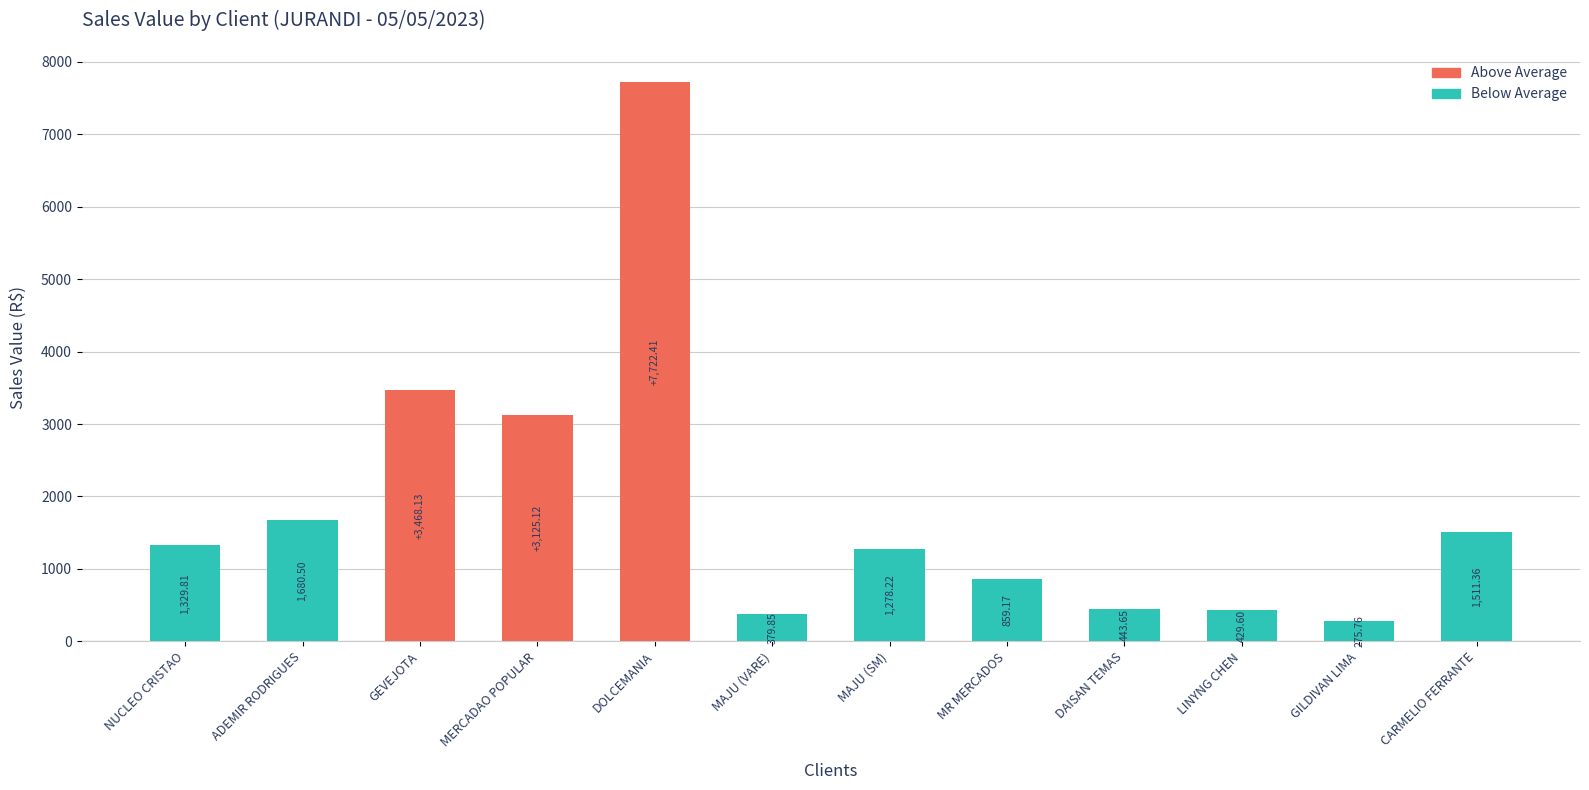

Does the chart contain stacked bars?

No